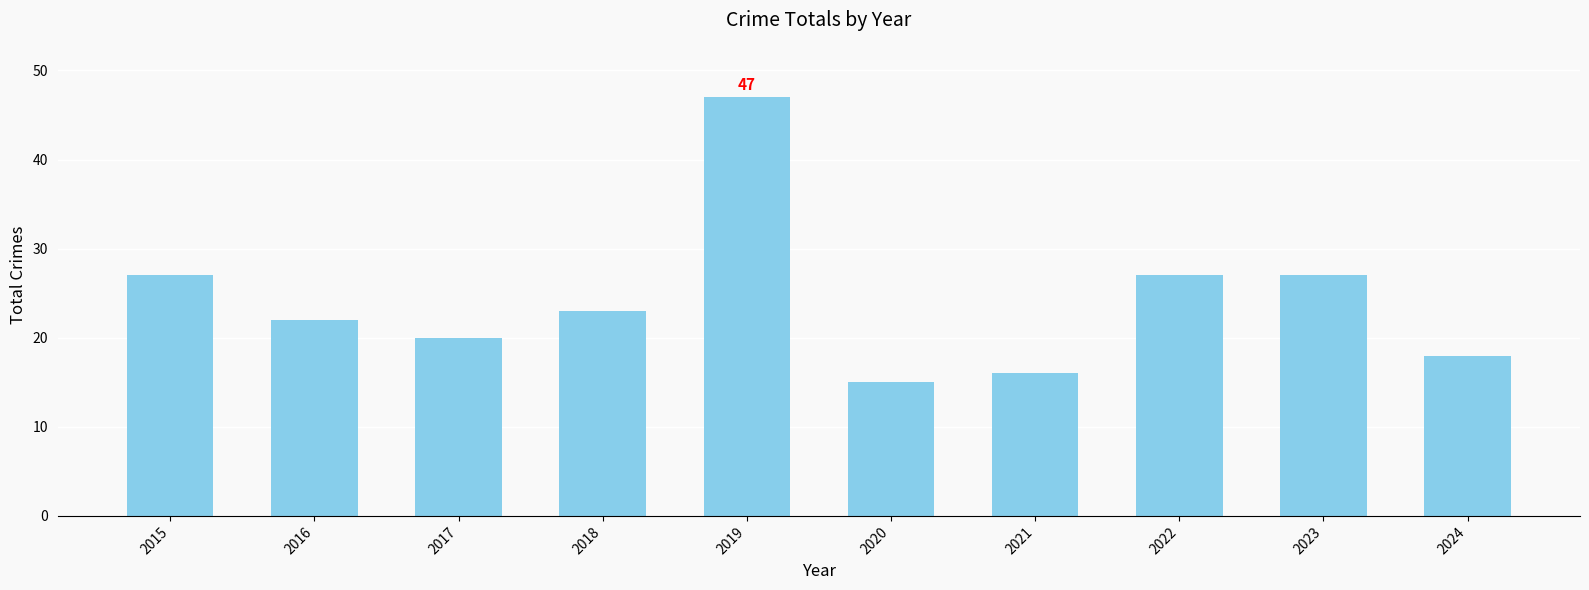

What is the average value?

24